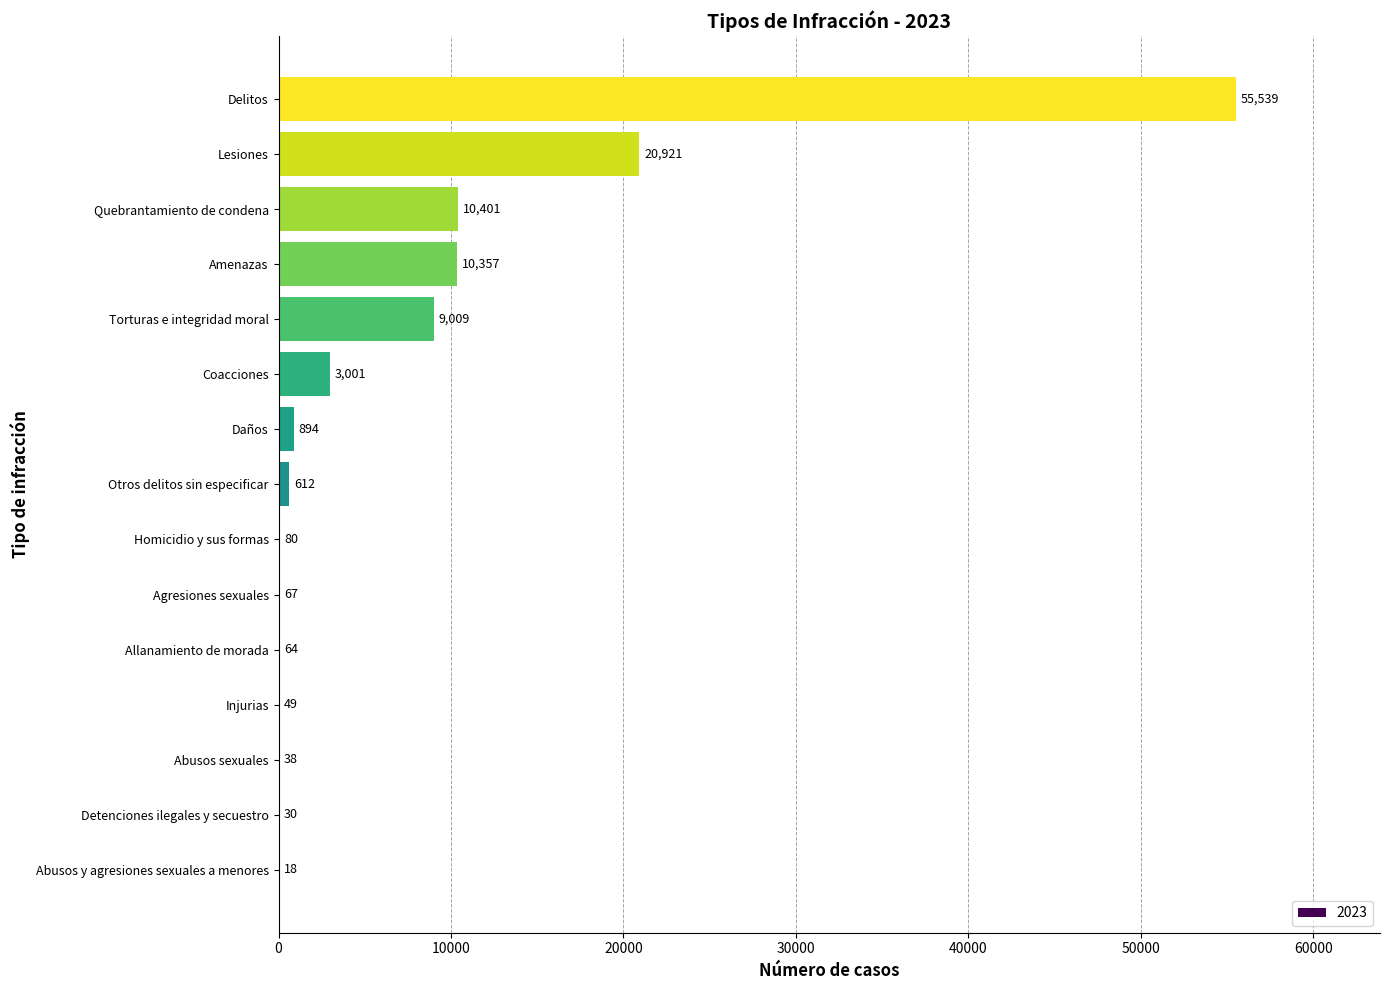

Where is the data nearest to the value 27778?

Lesiones